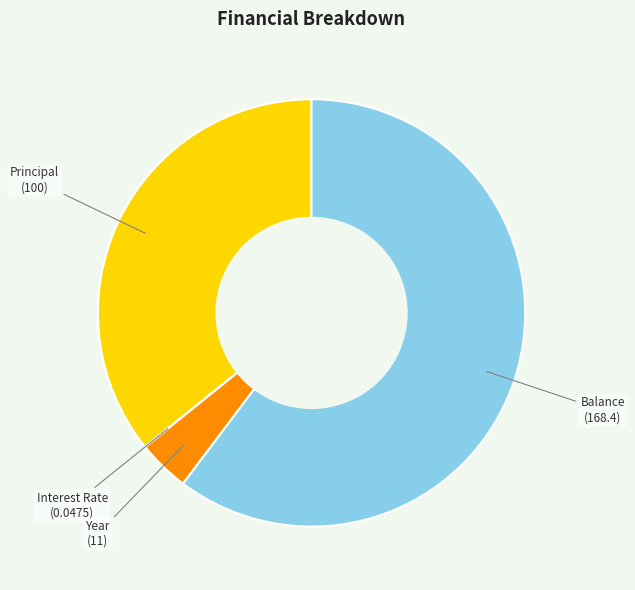

Which category has the biggest portion of the pie?

Balance